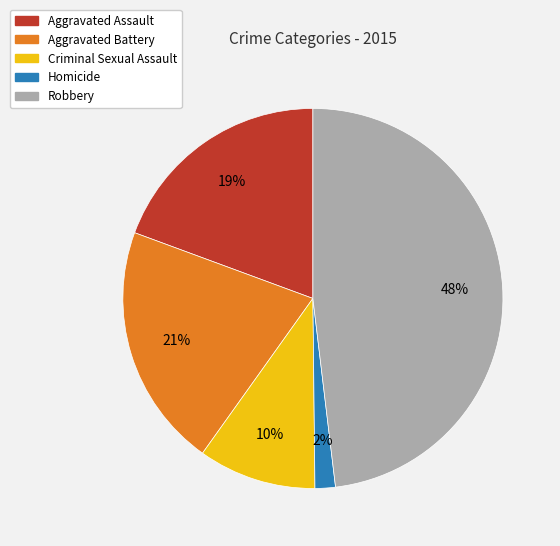

Is Aggravated Battery the majority of the pie?

No